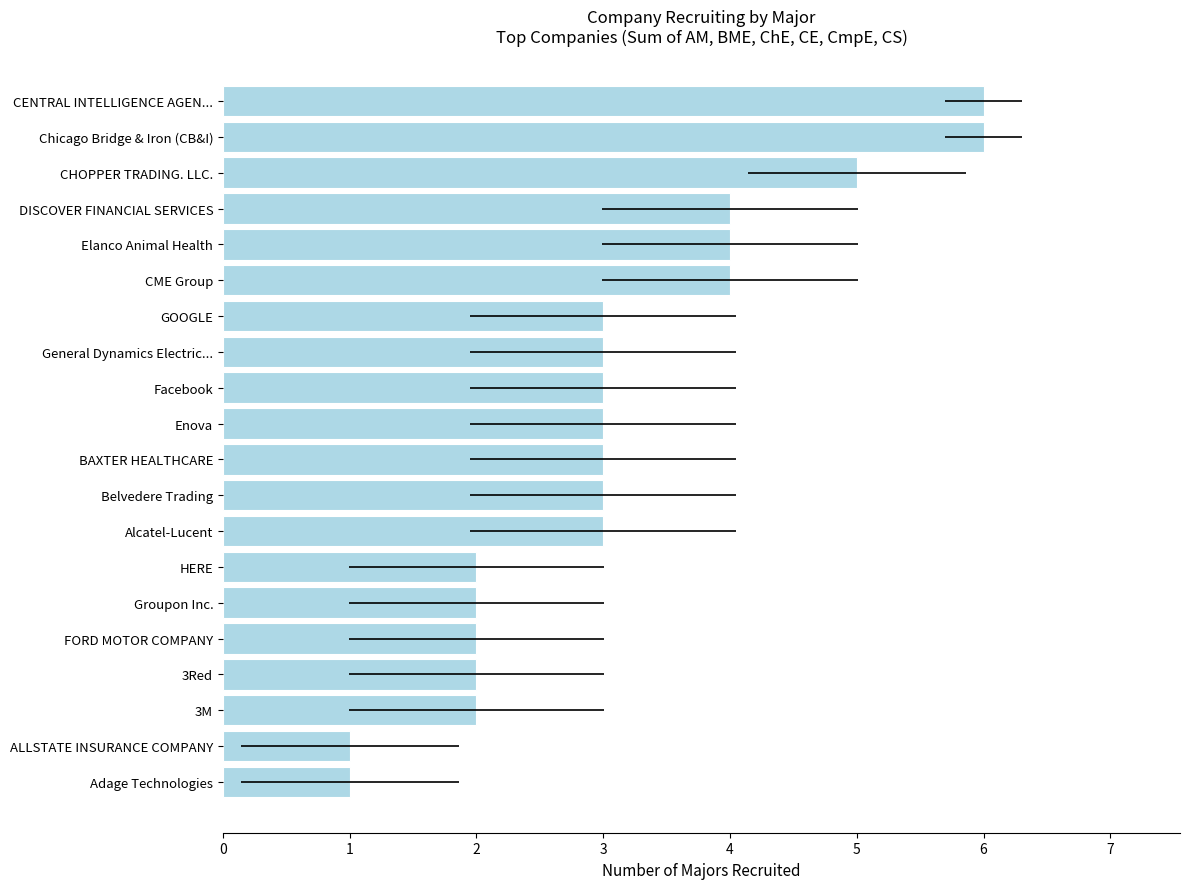

What is the ratio of the value at HERE to the value at GOOGLE?

0.7